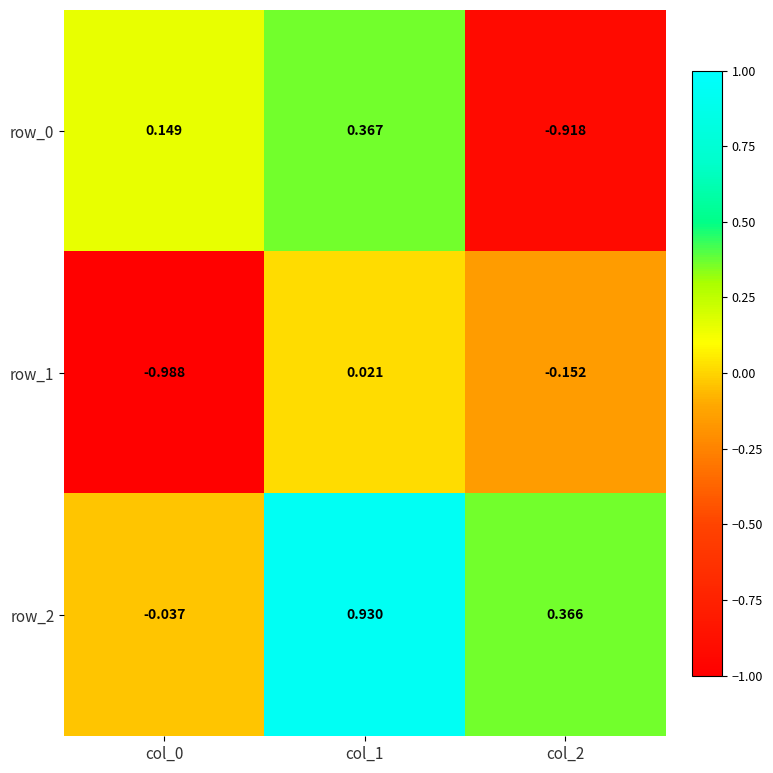

Is the value of row_0 at col_0 greater than the value of row_2 at col_0?

Yes